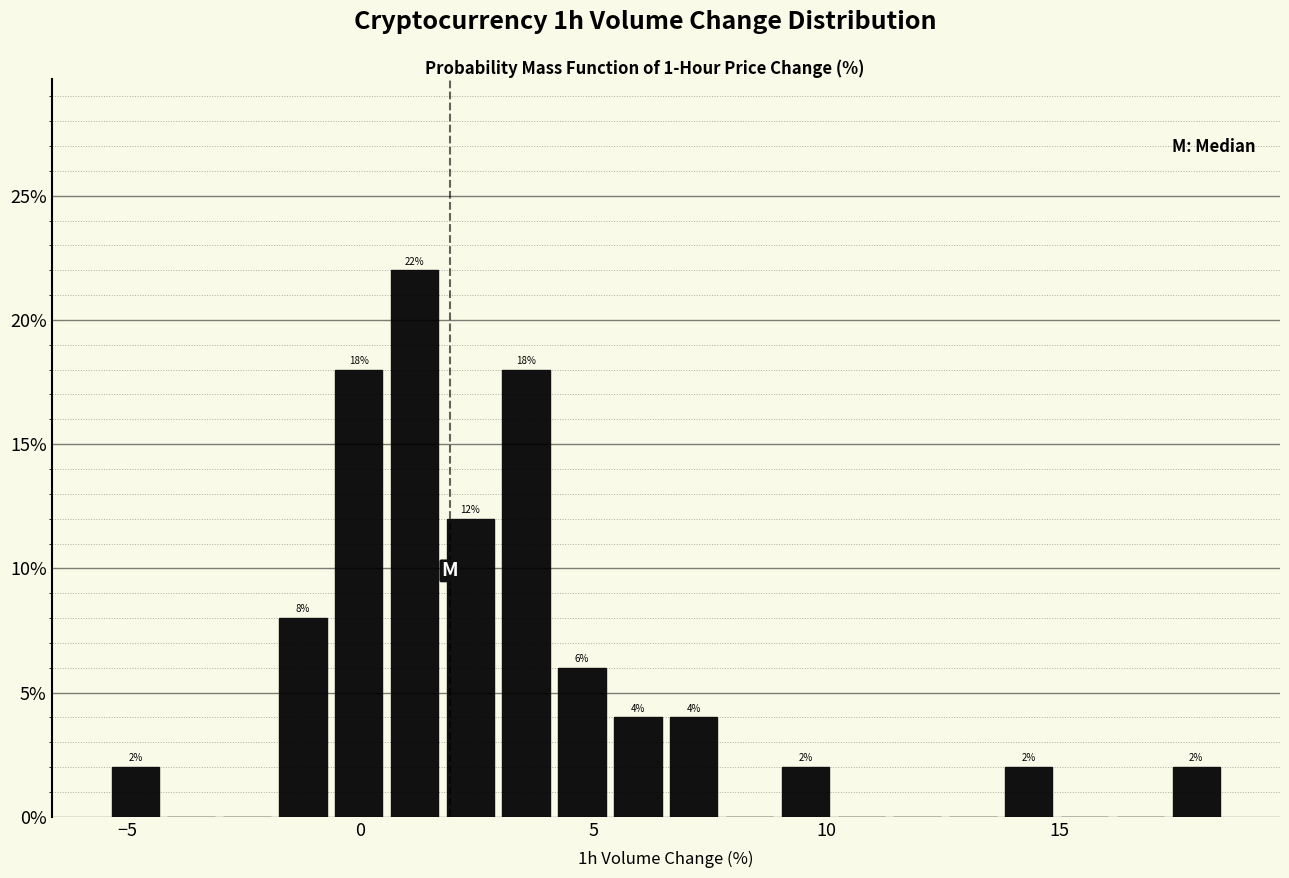

Read against the x-axis, roughly where is the centre of the tallest bar?

1.0